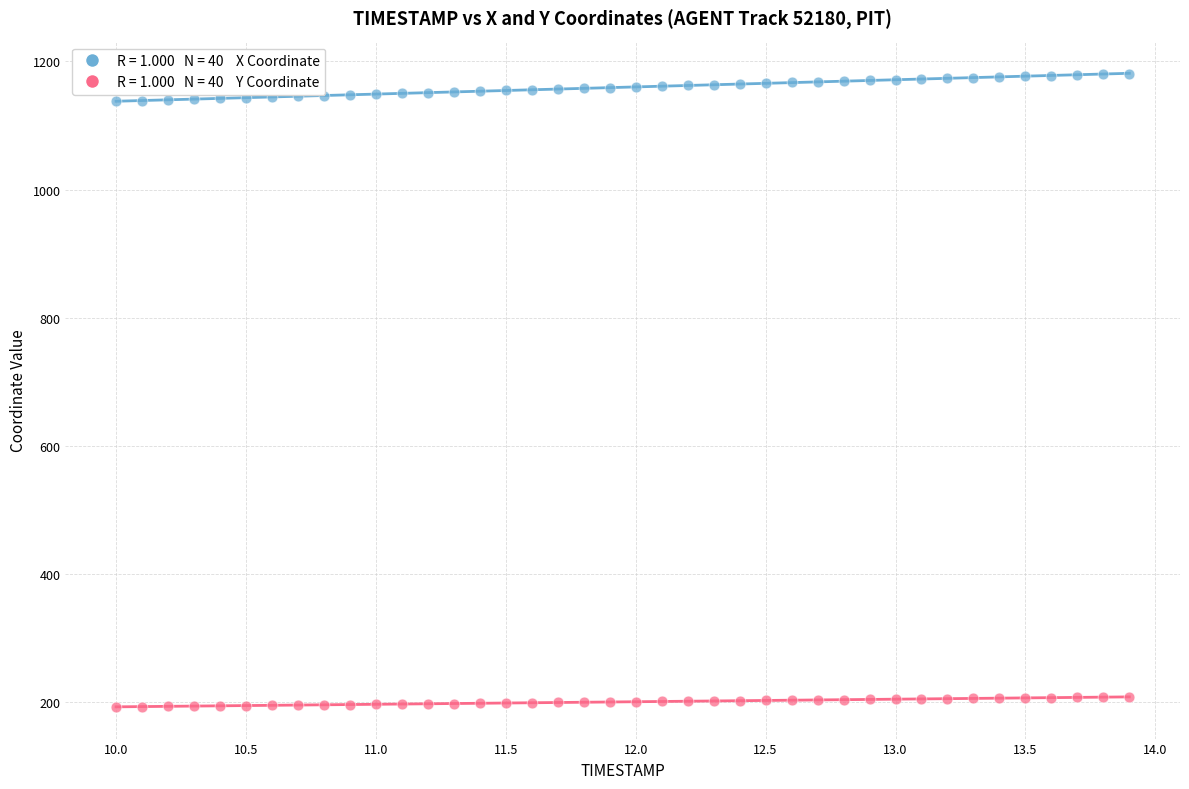

Across all data points, what is the range of X values (max minus min)?

3.9